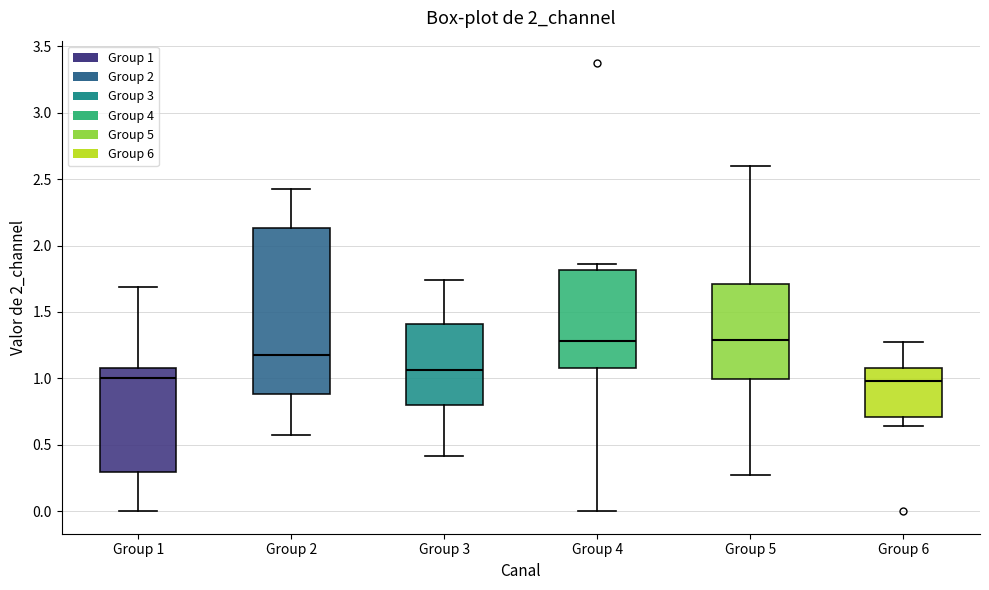

Reading left to right, read every box against the y-axis: the position of its median line, the range the box covers, and the ends of its whiskers. The values are not printed on the chart, so give them approximately, as read against the axis.

Group 1: median 1.00, box 0.30 to 1.05, whiskers 0.00 to 1.70
Group 2: median 1.20, box 0.90 to 2.15, whiskers 0.55 to 2.45
Group 3: median 1.05, box 0.80 to 1.40, whiskers 0.40 to 1.75
Group 4: median 1.30, box 1.10 to 1.80, whiskers 0.00 to 1.85
Group 5: median 1.30, box 1.00 to 1.70, whiskers 0.30 to 2.60
Group 6: median 1.00, box 0.70 to 1.05, whiskers 0.65 to 1.30